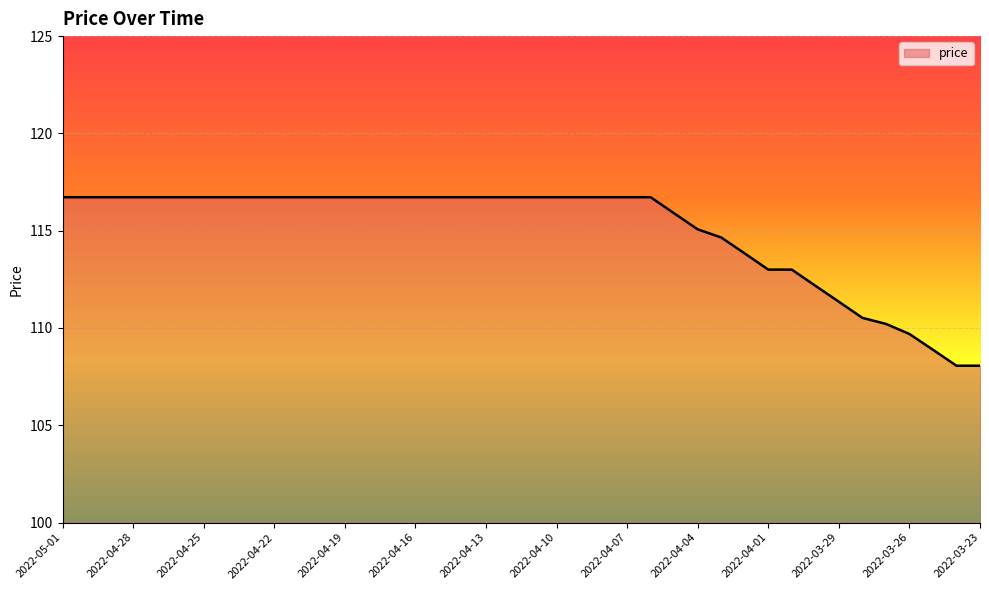

What is the smallest value displayed?

108.1